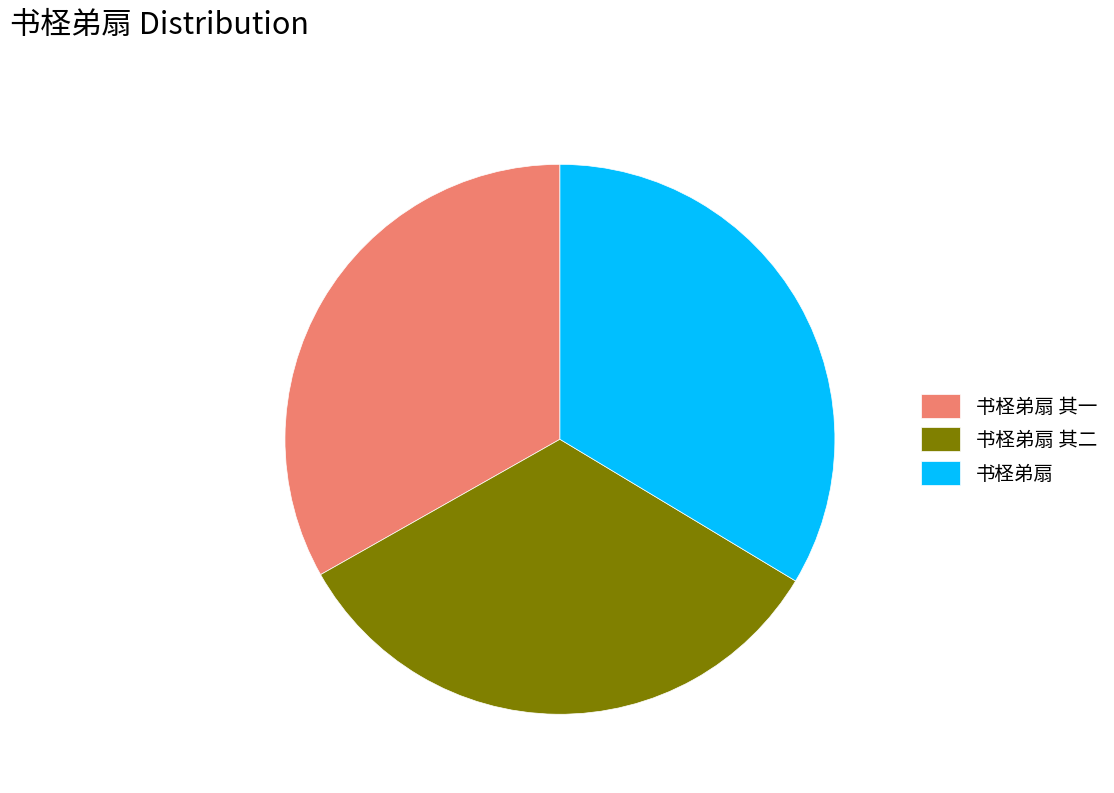

Is there a majority slice in this chart?

No